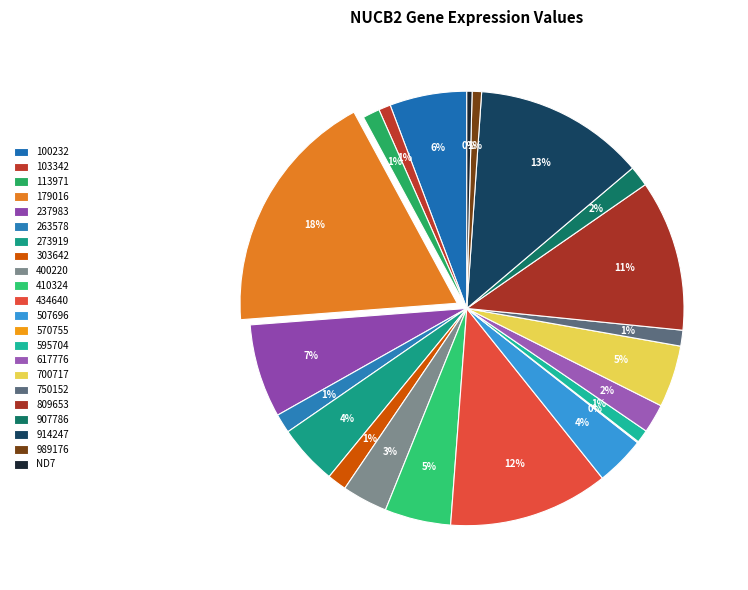

To the nearest percent, what percentage of the pie is 750152?

1%